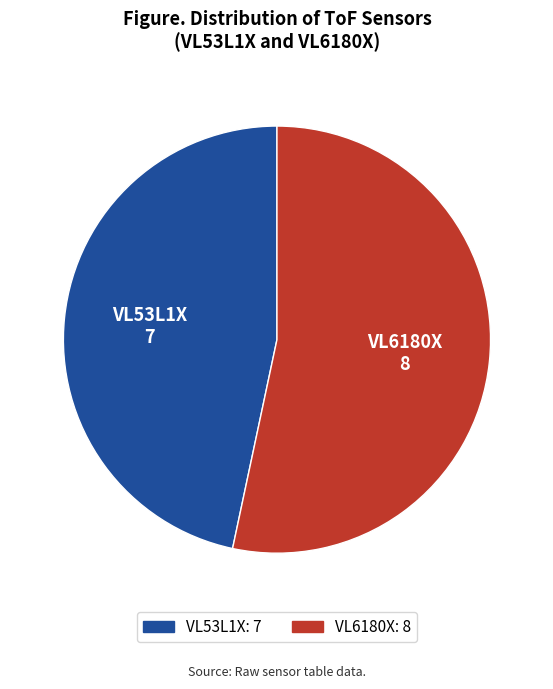

Is the sum of VL6180X and VL53L1X greater than half?

Yes